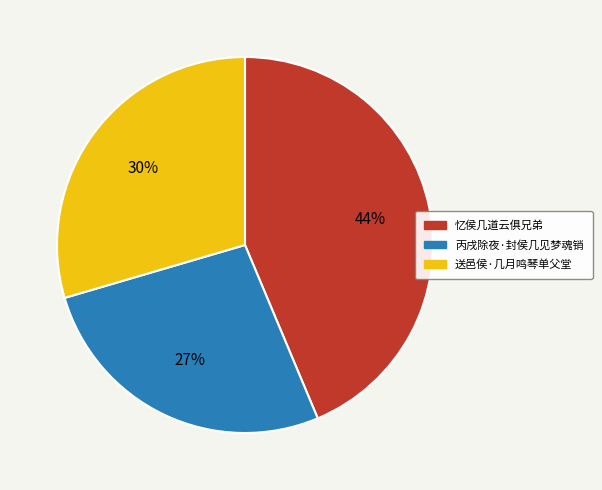

Does any single category account for the majority?

No